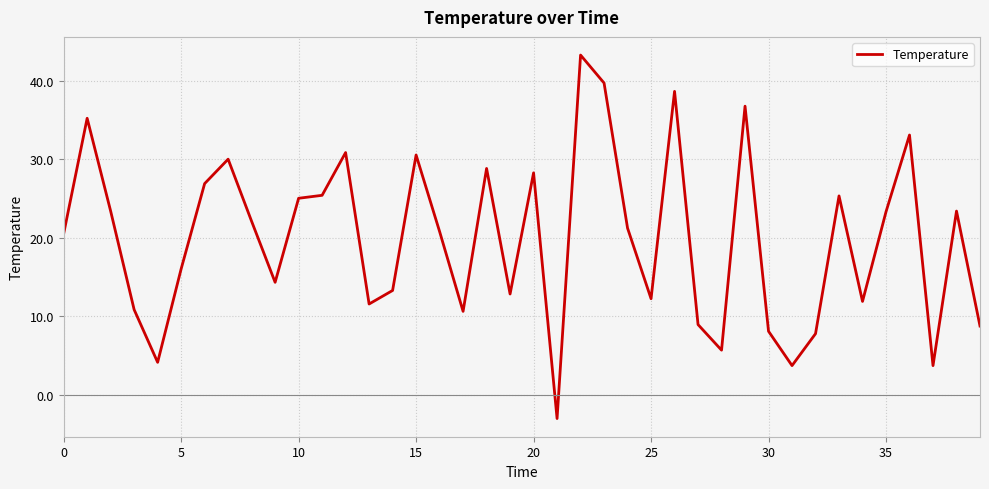

How many categories are shown in the chart?

40